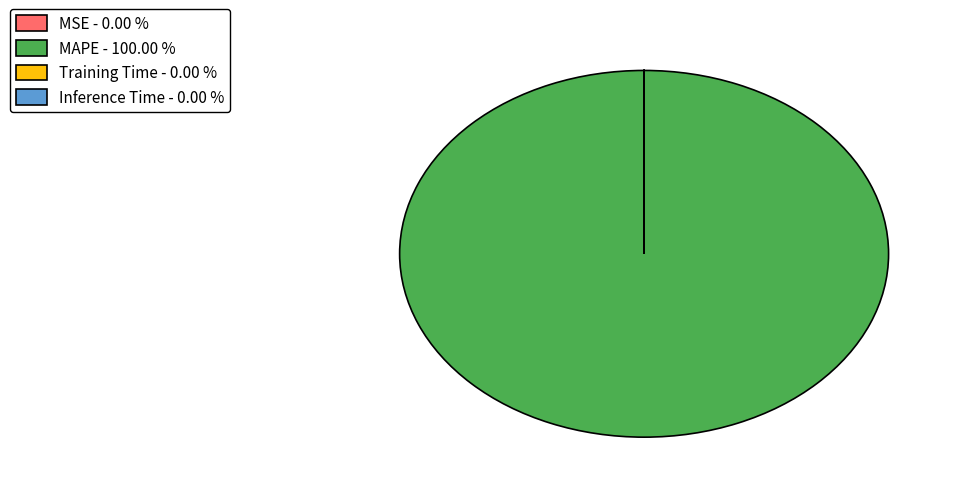

Is there a majority slice in this chart?

Yes